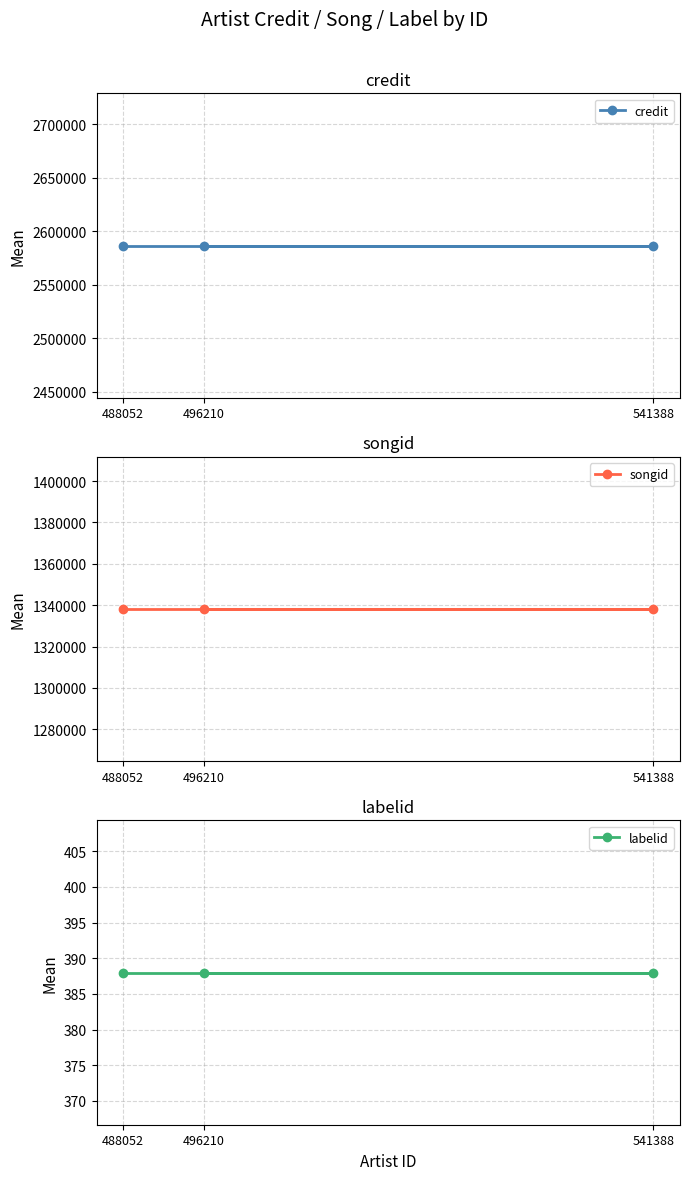

List the series in order of their peak value, highest first.

credit, songid, labelid